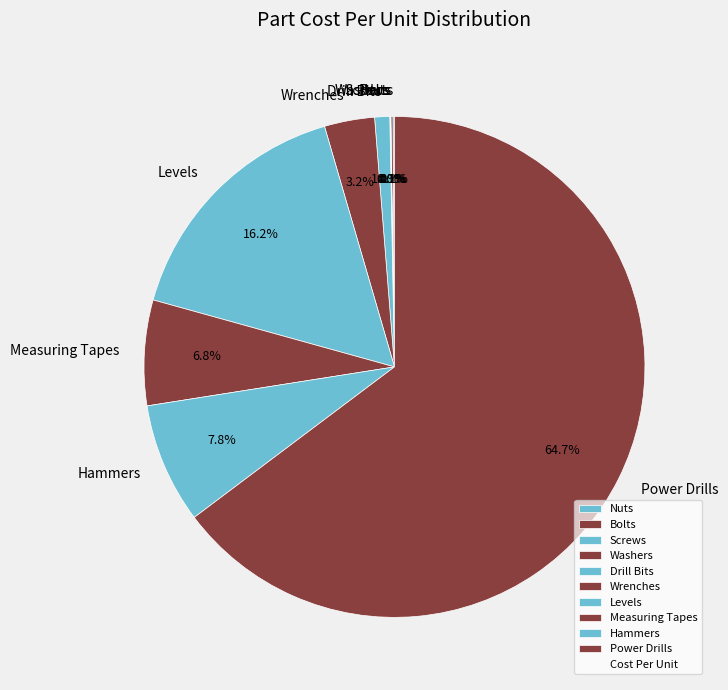

Does Power Drills account for over 50% of the chart?

Yes